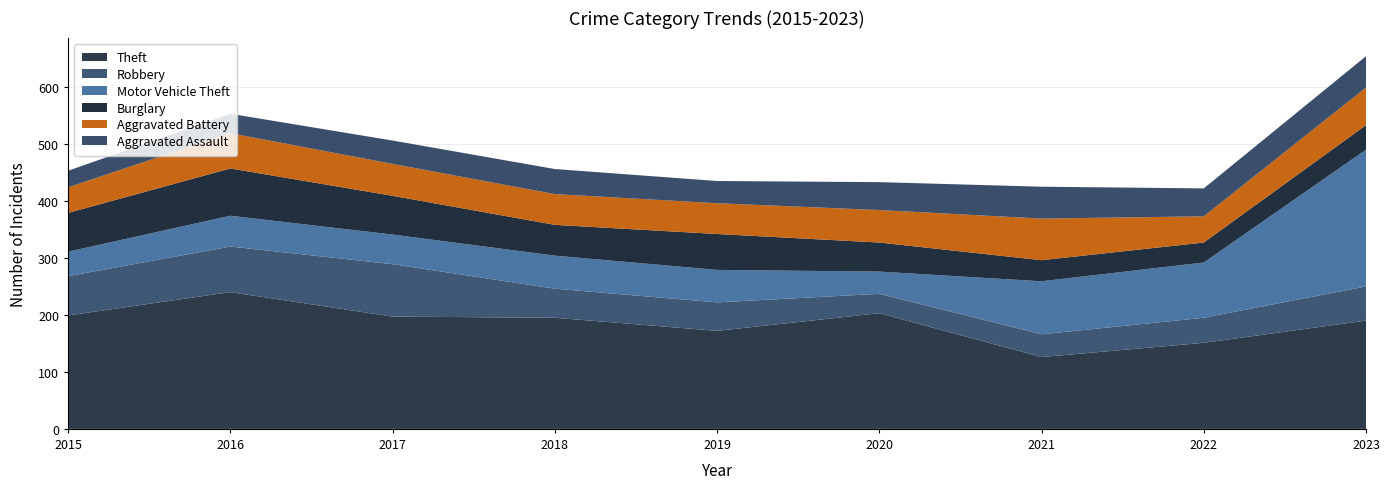

Reading left to right, list all the values displayed in this chart.

Theft: 2015=199	2016=240	2017=197	2018=195	2019=172	2020=203	2021=126	2022=151	2023=190
Robbery: 2015=69	2016=80	2017=92	2018=51	2019=50	2020=34	2021=40	2022=44	2023=60
Motor Vehicle Theft: 2015=43	2016=54	2017=52	2018=58	2019=57	2020=39	2021=93	2022=97	2023=240
Burglary: 2015=68	2016=83	2017=68	2018=54	2019=63	2020=51	2021=37	2022=35	2023=43
Aggravated Battery: 2015=45	2016=62	2017=56	2018=54	2019=54	2020=57	2021=73	2022=46	2023=66
Aggravated Assault: 2015=29	2016=34	2017=41	2018=44	2019=39	2020=49	2021=56	2022=49	2023=55